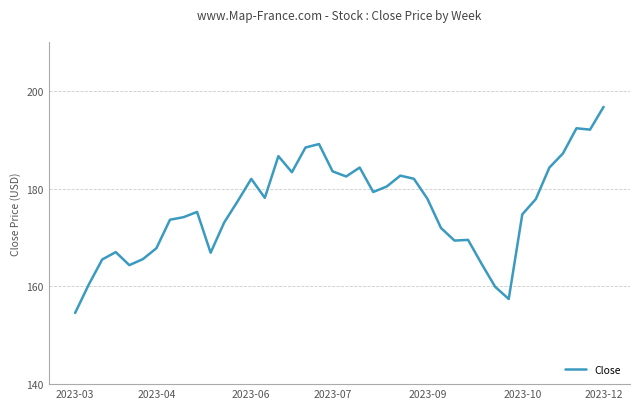

What is the maximum value shown in the chart?

196.8